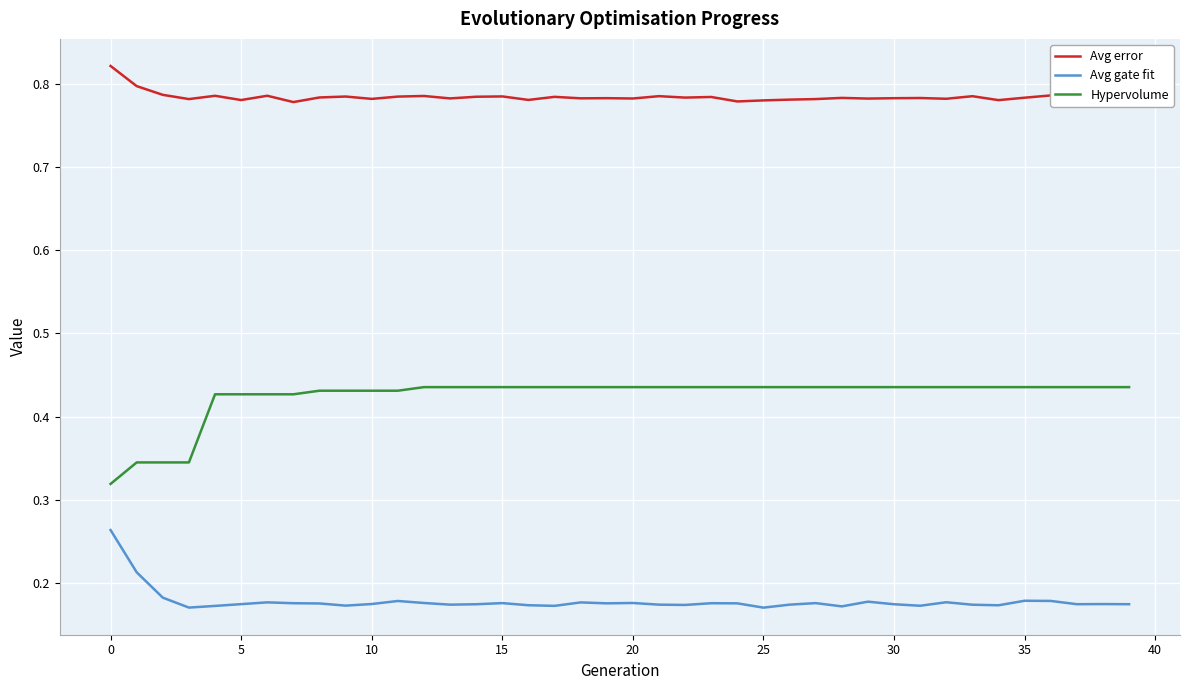

True or false: Avg error and Avg gate fit intersect in this chart.

False